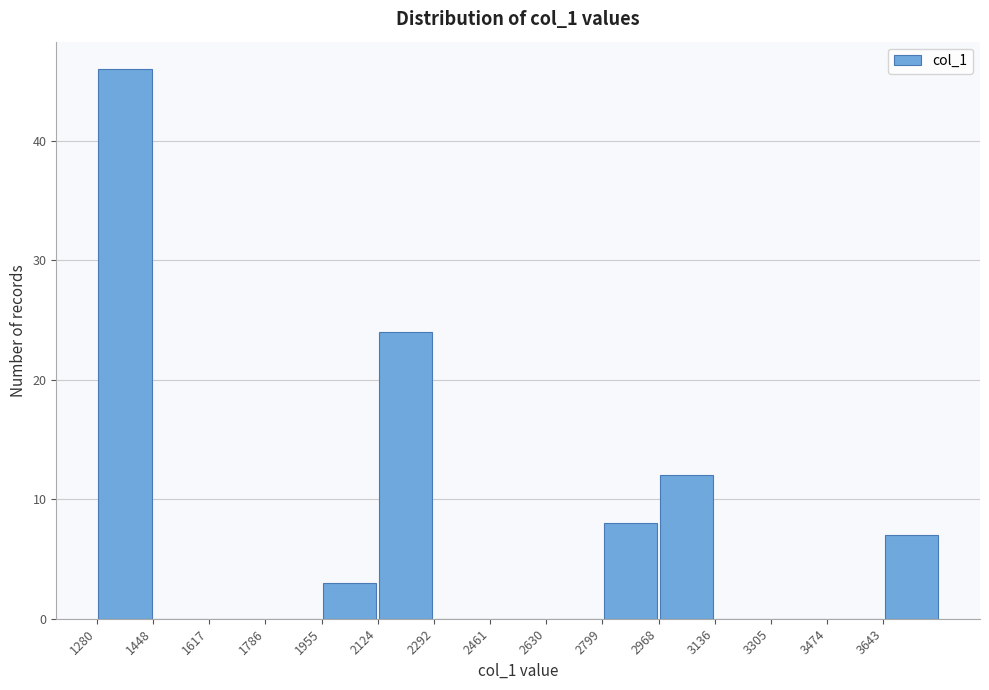

Reading left to right, list every bar in this chart as the range it spans on the x-axis followed by its height. Neither the bar edges nor the heights are printed on the chart, so give them approximately, as read against the axes.

1280 to 1440: 46
1440 to 1620: 0
1620 to 1780: 0
1780 to 1960: 0
1960 to 2120: 3
2120 to 2300: 24
2300 to 2460: 0
2460 to 2640: 0
2640 to 2800: 0
2800 to 2960: 8
2960 to 3140: 12
3140 to 3300: 0
3300 to 3480: 0
3480 to 3640: 0
3640 to 3820: 7